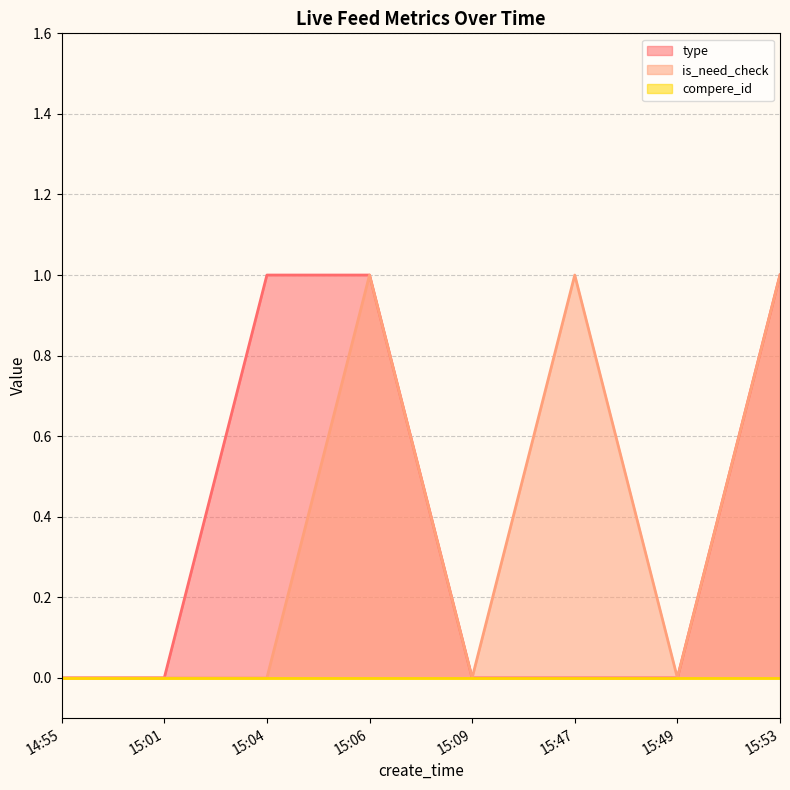

True or false: type has a value of 1 at 15:06.

True